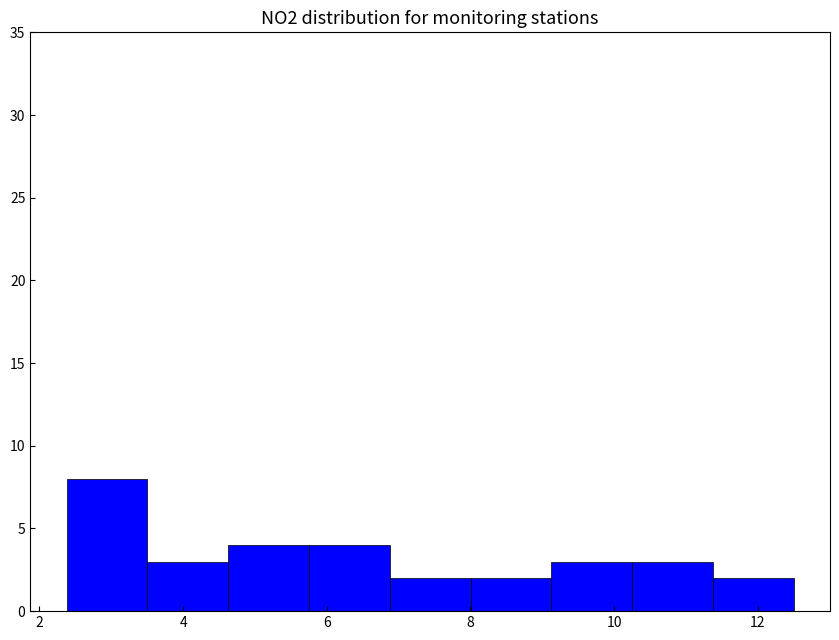

Reading left to right, list every bar in this chart as the range it spans on the x-axis followed by its height. Neither the bar edges nor the heights are printed on the chart, so give them approximately, as read against the axes.

2.4 to 3.6: 8
3.6 to 4.6: 3
4.6 to 5.8: 4
5.8 to 6.8: 4
6.8 to 8.0: 2
8.0 to 9.2: 2
9.2 to 10.2: 3
10.2 to 11.4: 3
11.4 to 12.6: 2